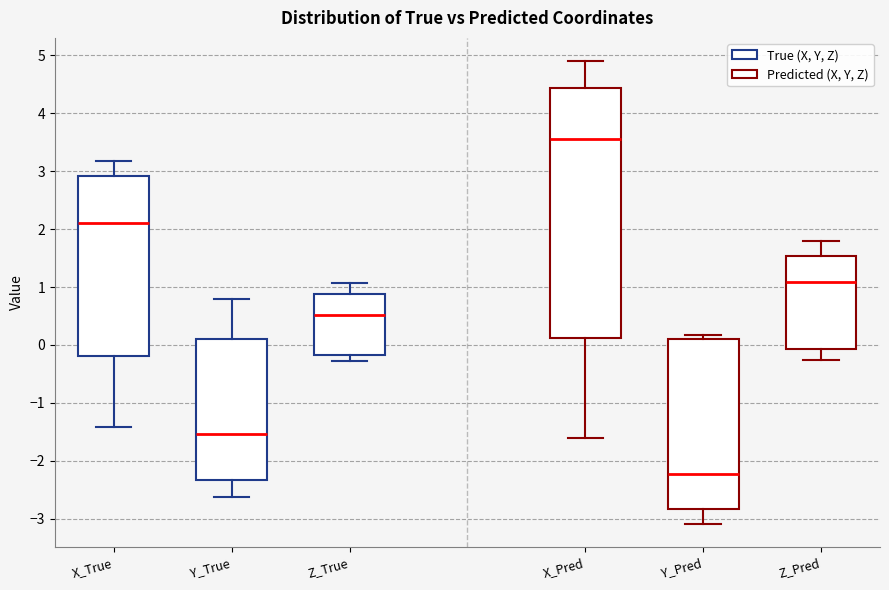

Which box is the tallest, from its lower edge to its upper edge?

X_Pred